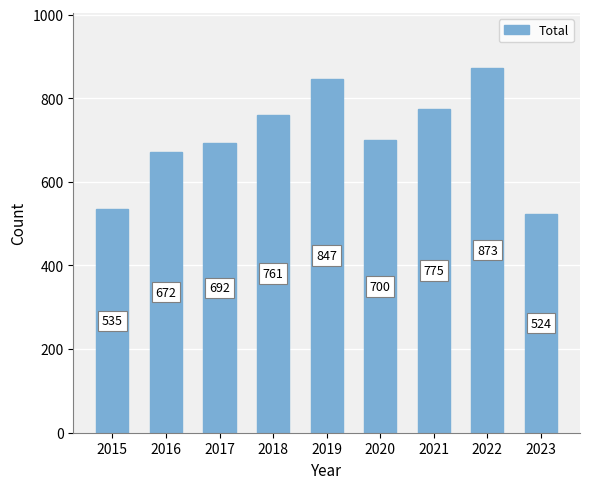

What is the difference between the maximum and minimum values?

349